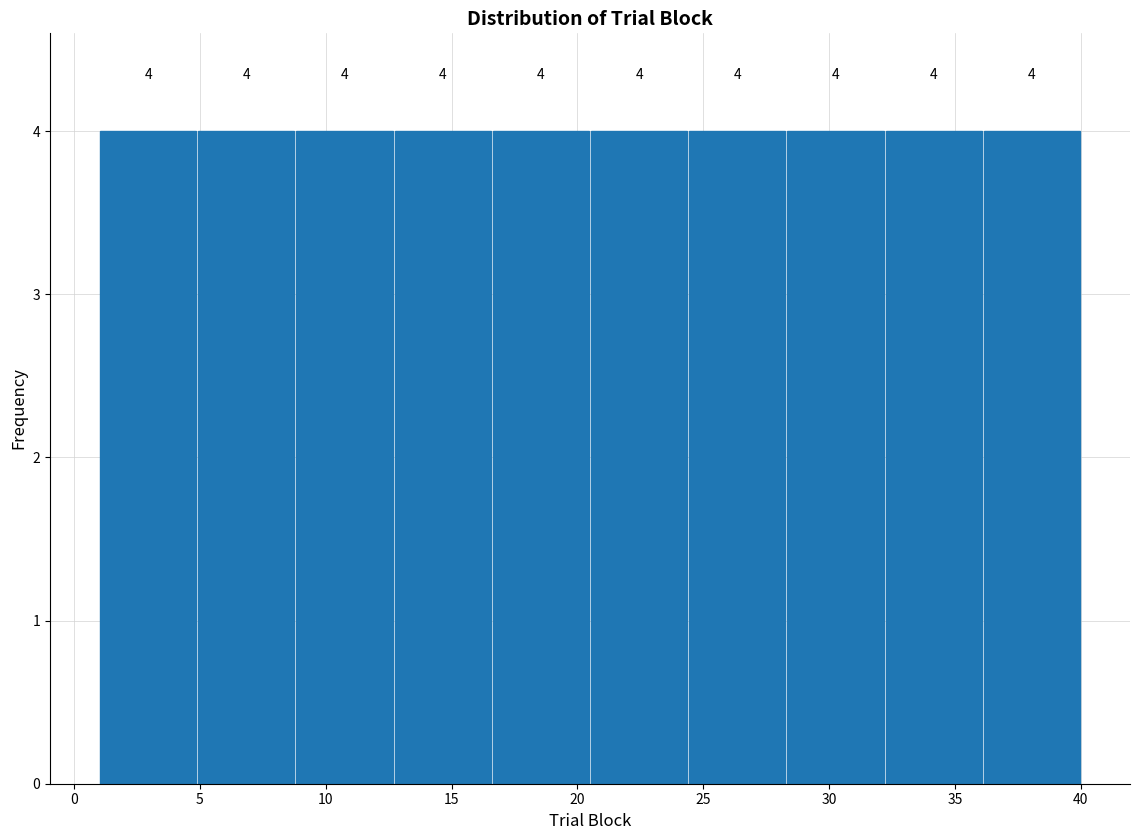

Reading left to right, transcribe this chart: for each bar, give the range it covers on the x-axis and its height. The bar edges are not printed on the chart, so give them approximately, as read against the axis.

1.0 to 4.9: 4
4.9 to 8.8: 4
8.8 to 12.7: 4
12.7 to 16.6: 4
16.6 to 20.5: 4
20.5 to 24.4: 4
24.4 to 28.3: 4
28.3 to 32.2: 4
32.2 to 36.1: 4
36.1 to 40.0: 4